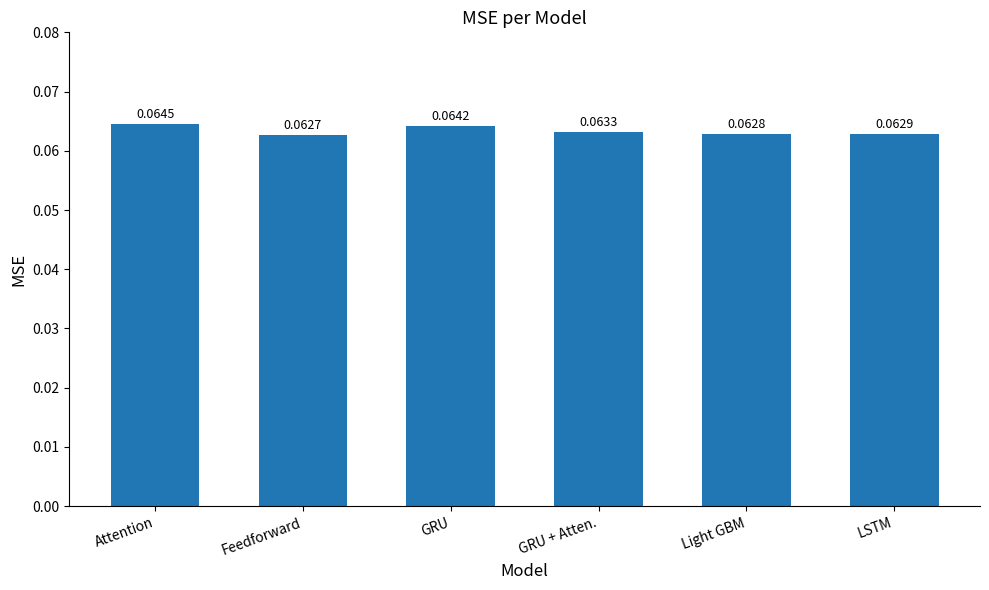

What is the label of the 6th bar from the right?

Attention